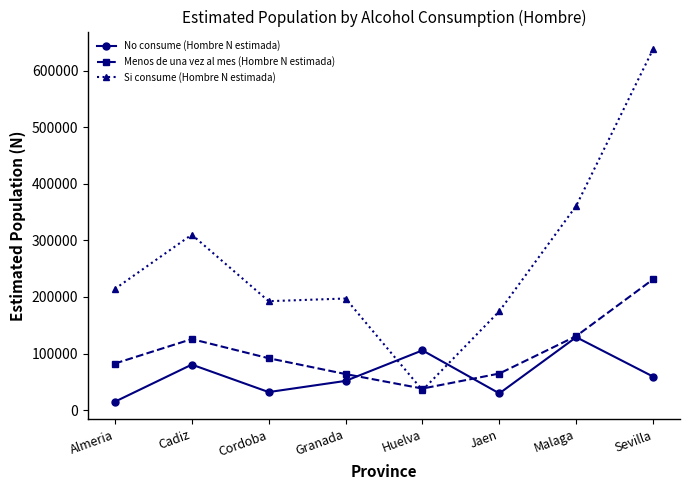

Count the number of data series in this chart.

3